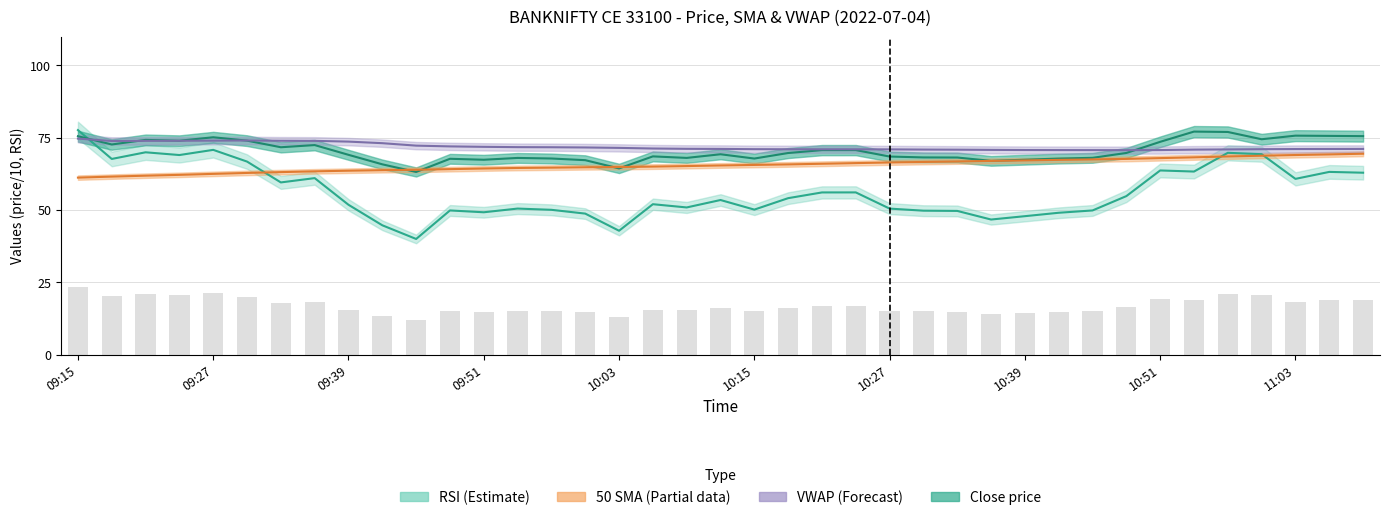

How many distinct data groups are displayed?

4